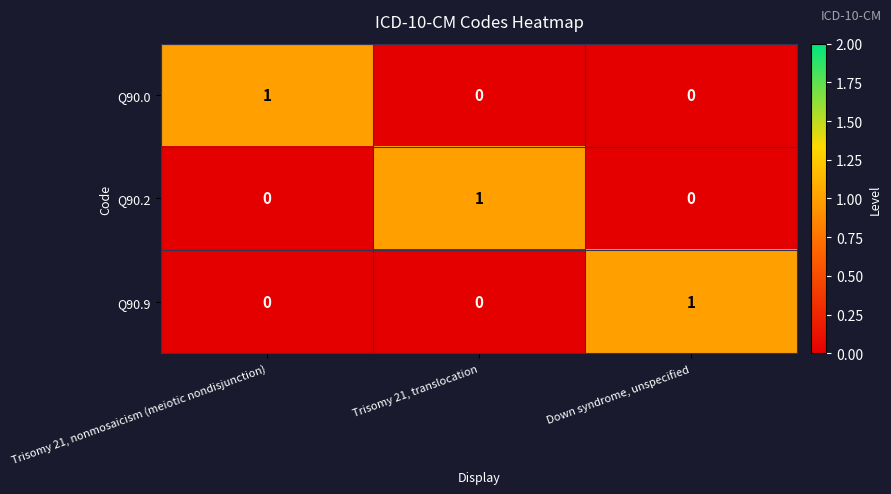

Count the Q90.2 values in the range 0 to 1.

3